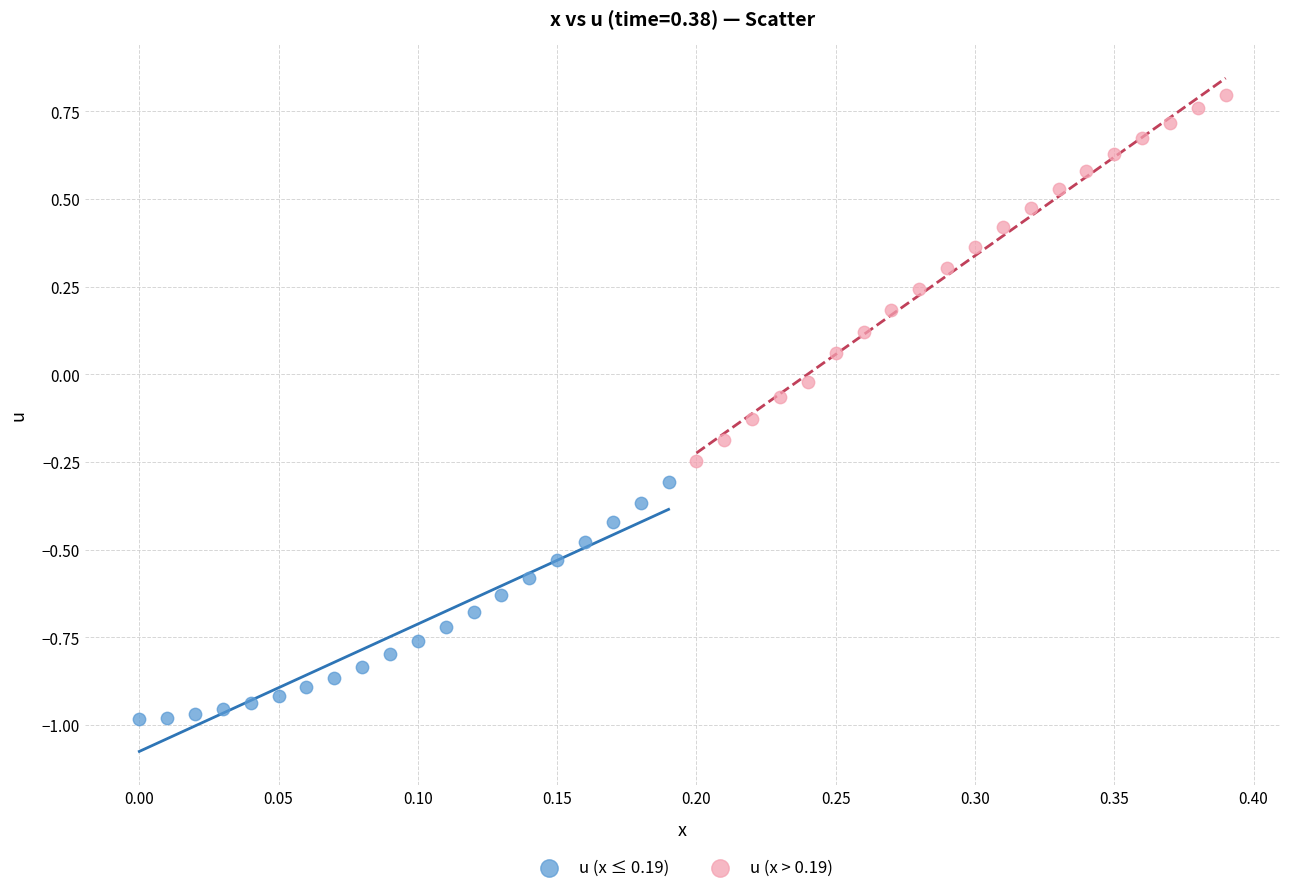

Which series contains the highest Y value?

u (x > 0.19)